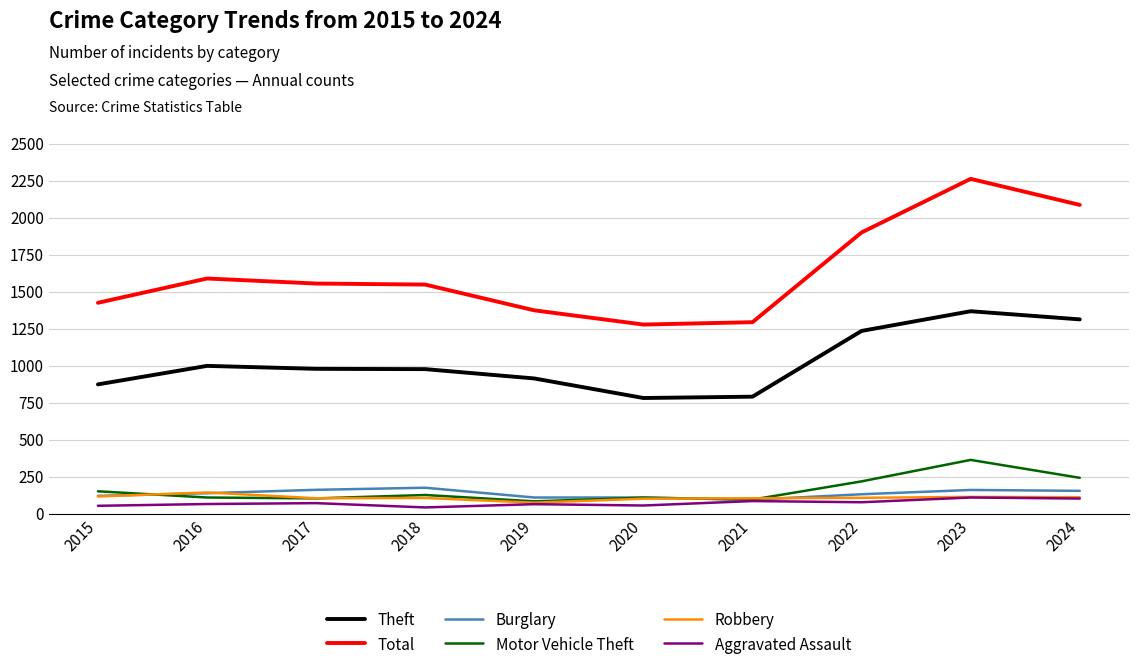

The Motor Vehicle Theft series shows 189 at 2020. True or false?

False